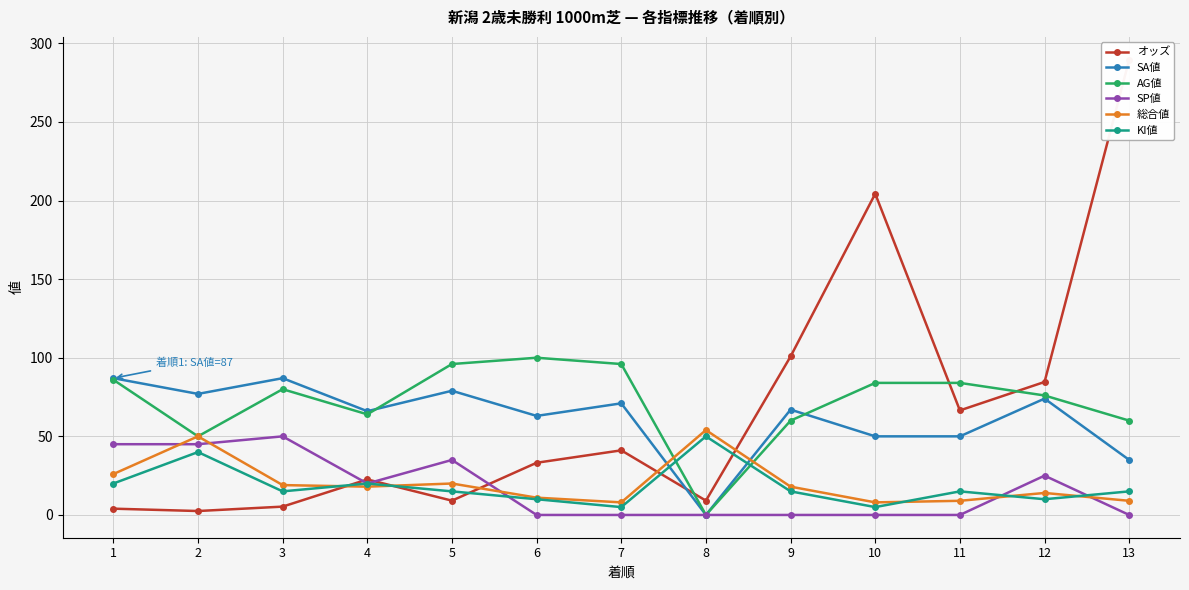

How many intersections are there between KI値 and SA値?

2